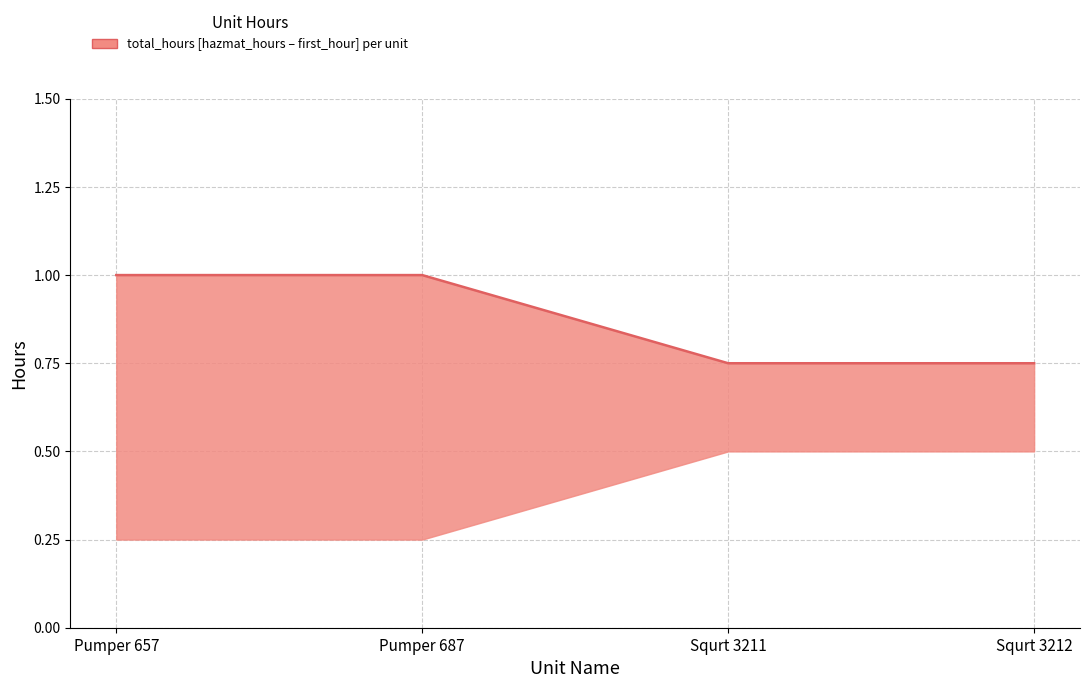

What is the sum of all values?

3.5